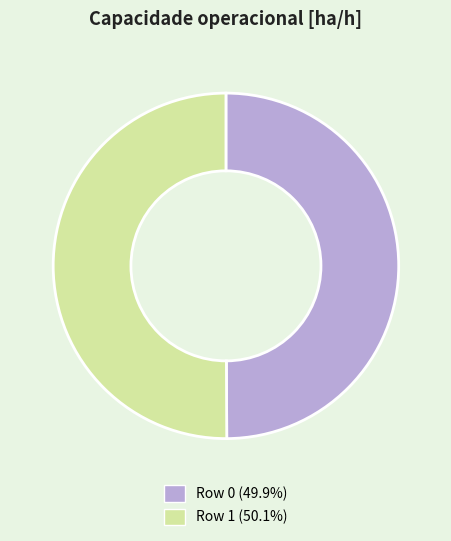

True or false: Row 0 accounts for 50% of the total.

True